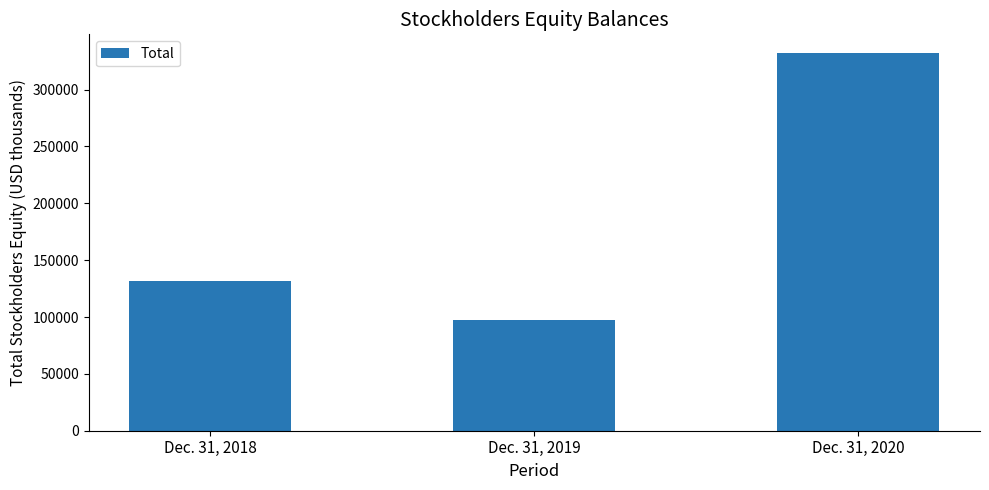

Reading right to left, extract all data points from this chart.

Dec. 31, 2020=332048	Dec. 31, 2019=97789	Dec. 31, 2018=131539